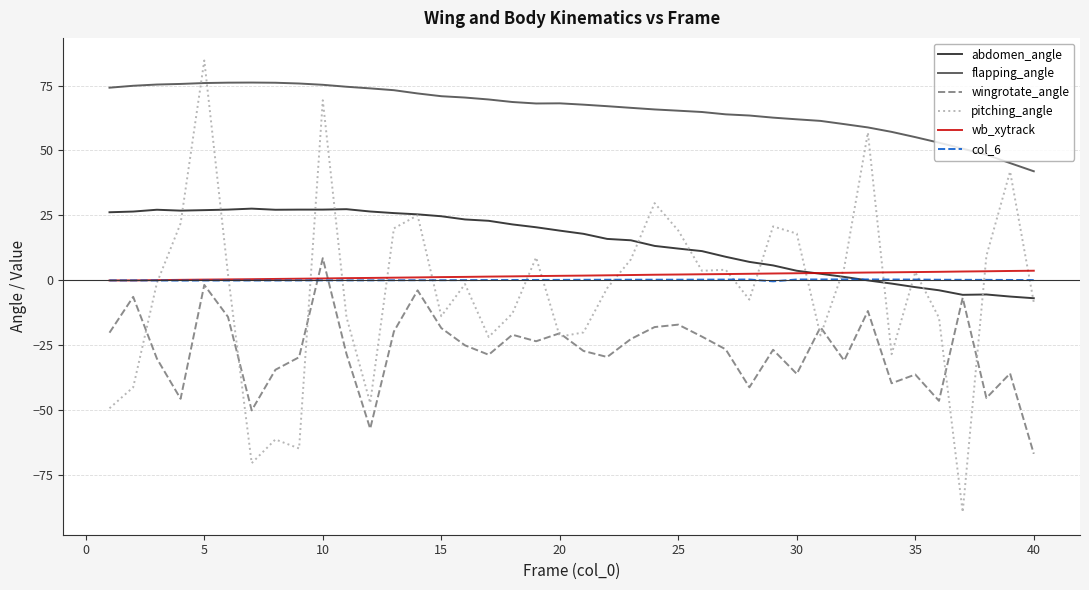

True or false: flapping_angle and wingrotate_angle intersect in this chart.

False